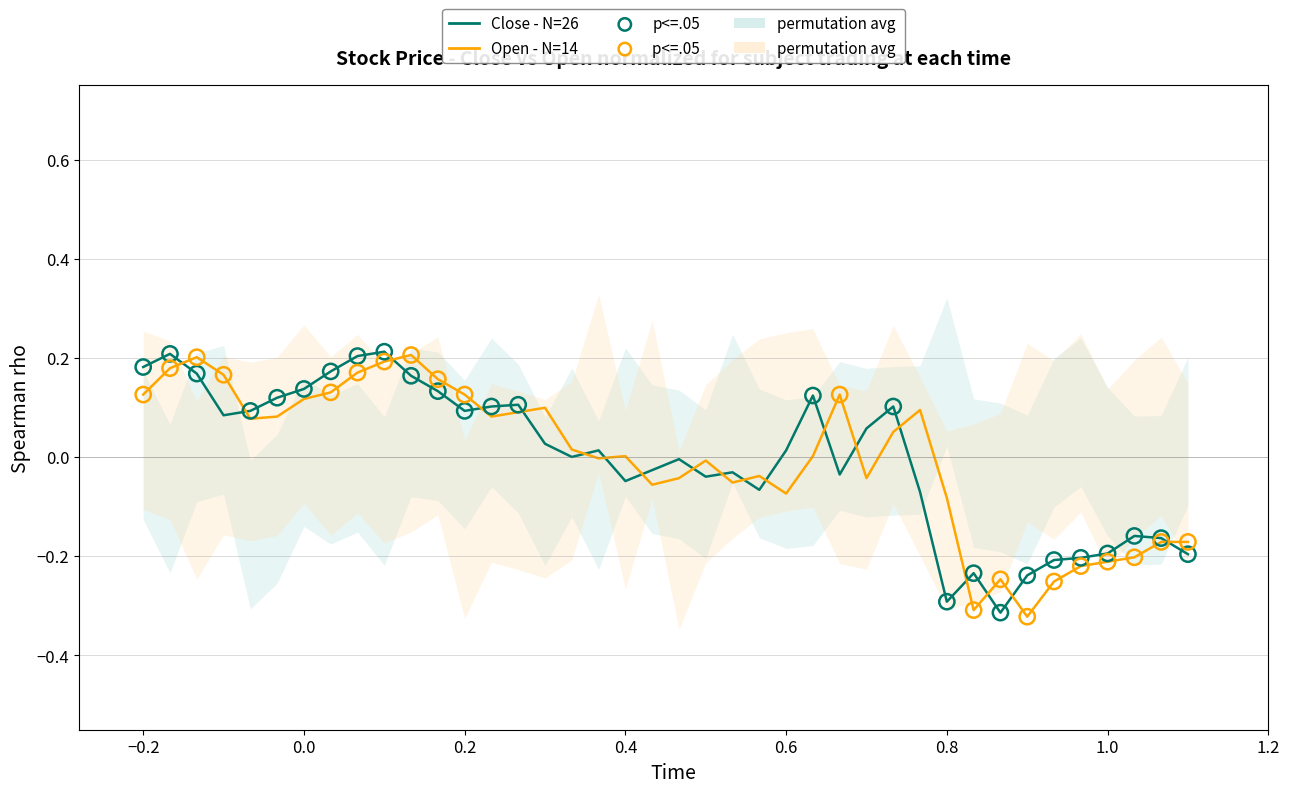

Which series contains the highest Y value?

Close - N=26